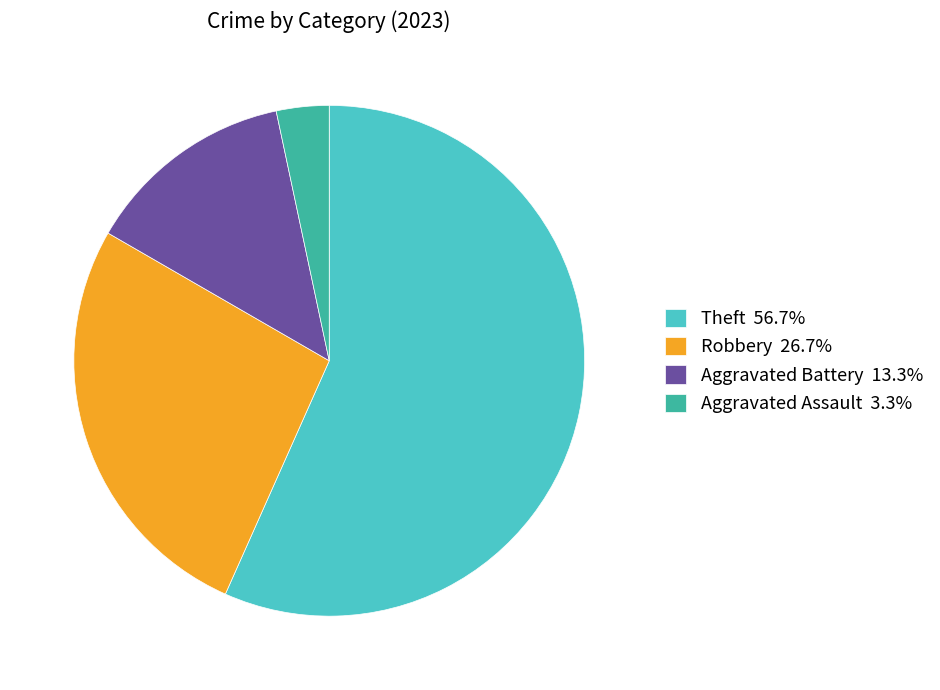

Does Theft 56.7% represent more than half of the total?

Yes